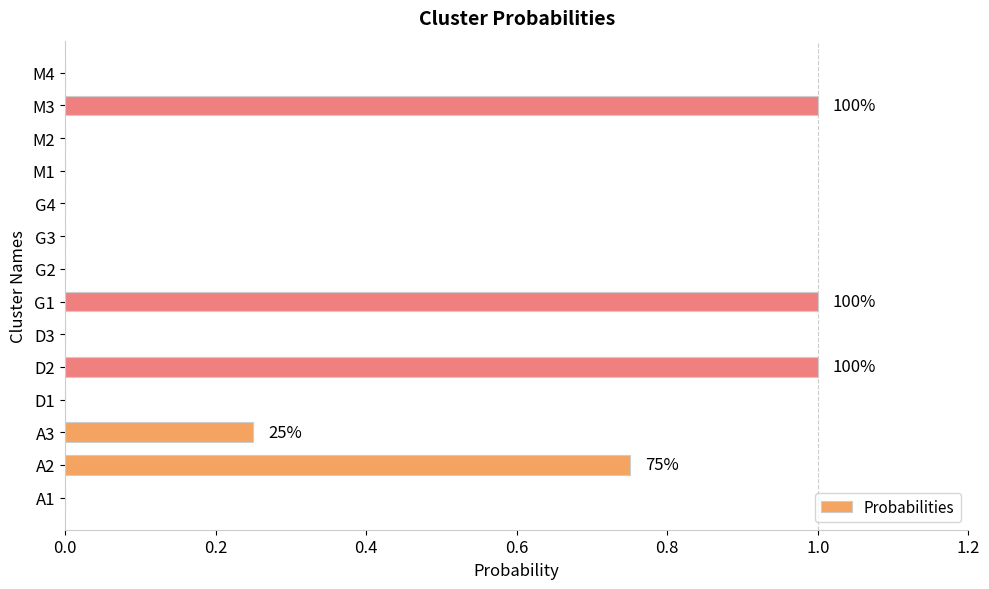

The chart shows a value of 0.5 at A2. True or false?

False